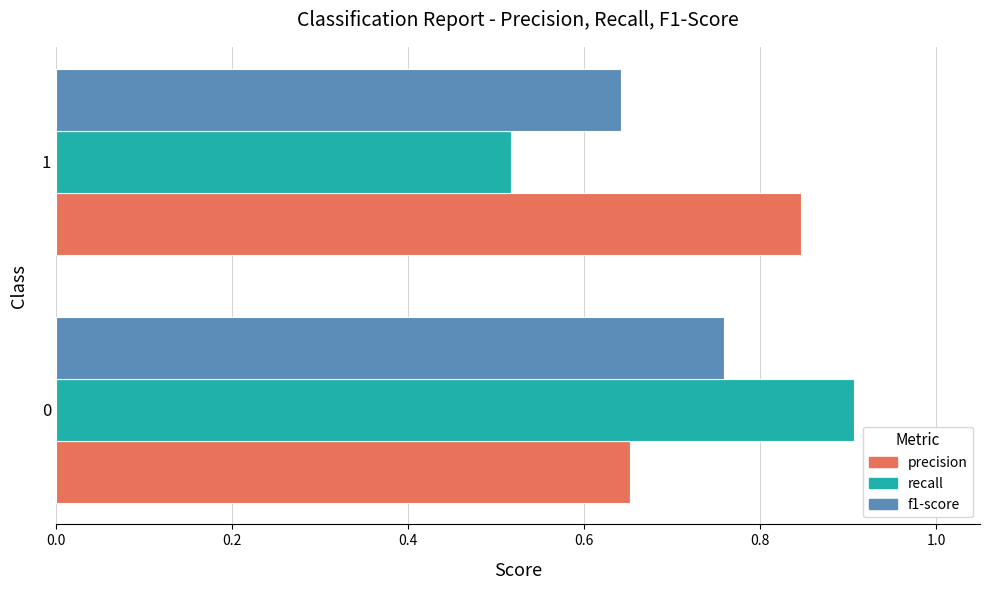

Read the recall value at 0.

0.9